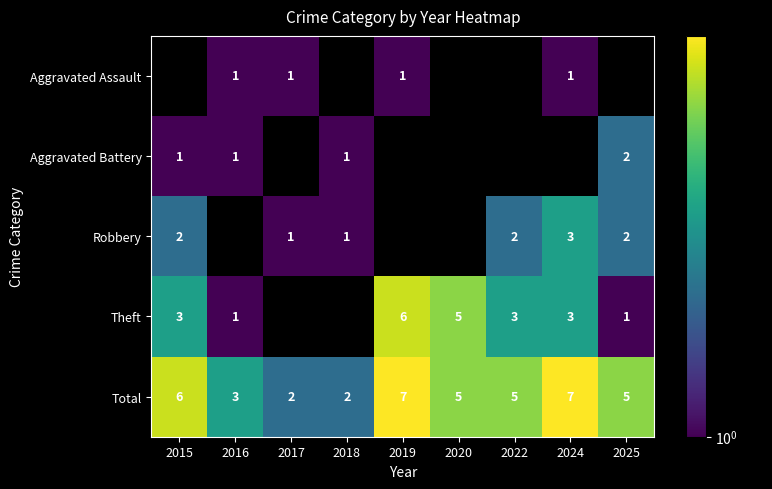

How many series are shown in this chart?

5